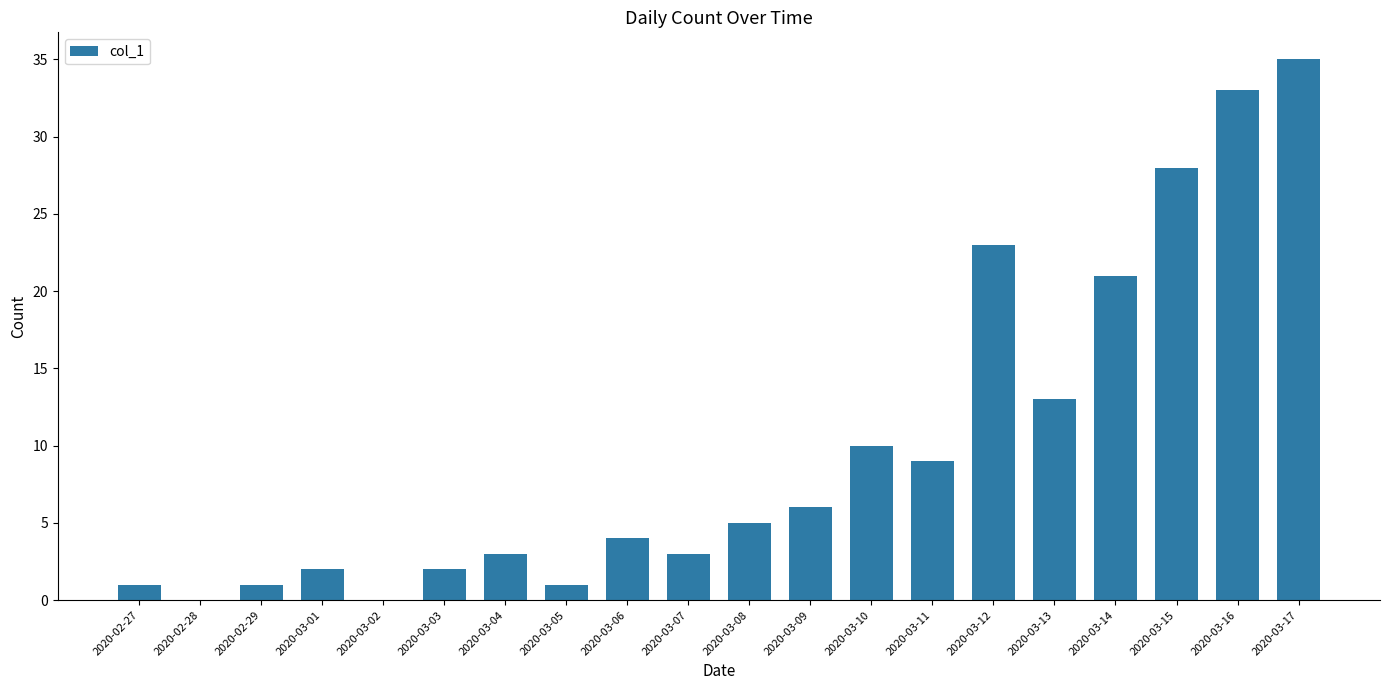

Is it true that the value at 2020-03-14 is 31?

False